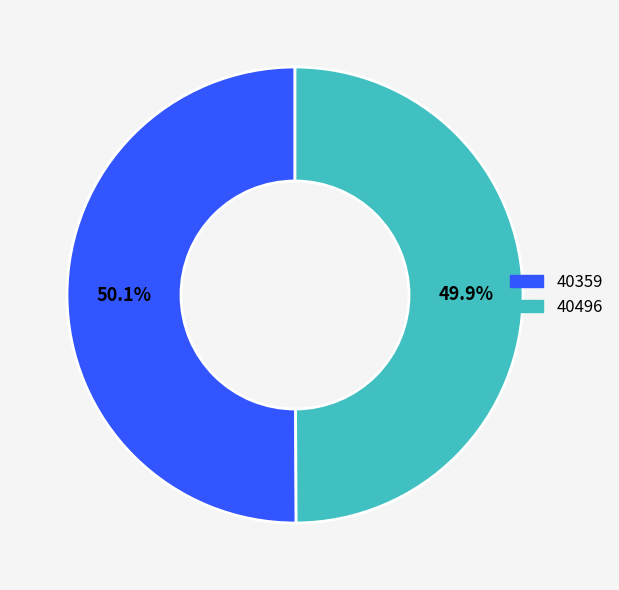

To the nearest percent, what percentage of the pie is 40359?

50%